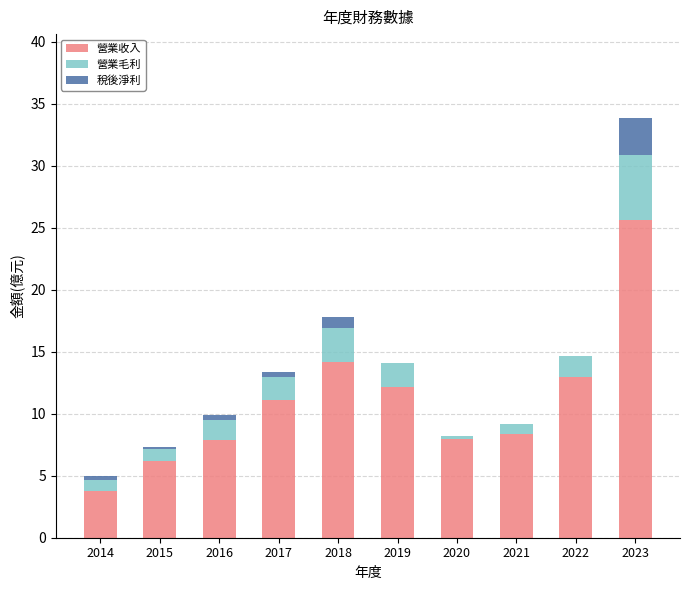

At which category is the sum across all series the highest?

2023